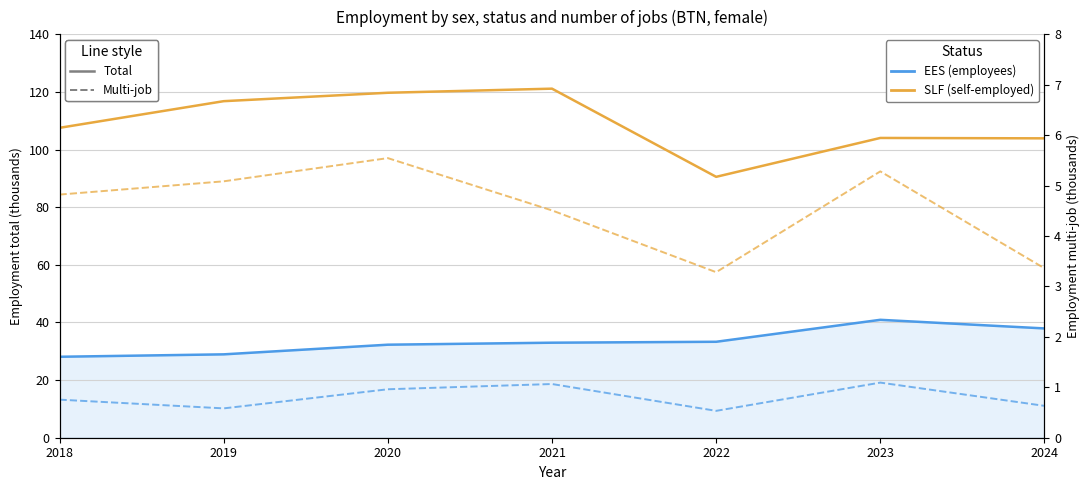

True or false: sex_f (ees, multi) and sex_f (slf, multi) cross at least once.

False